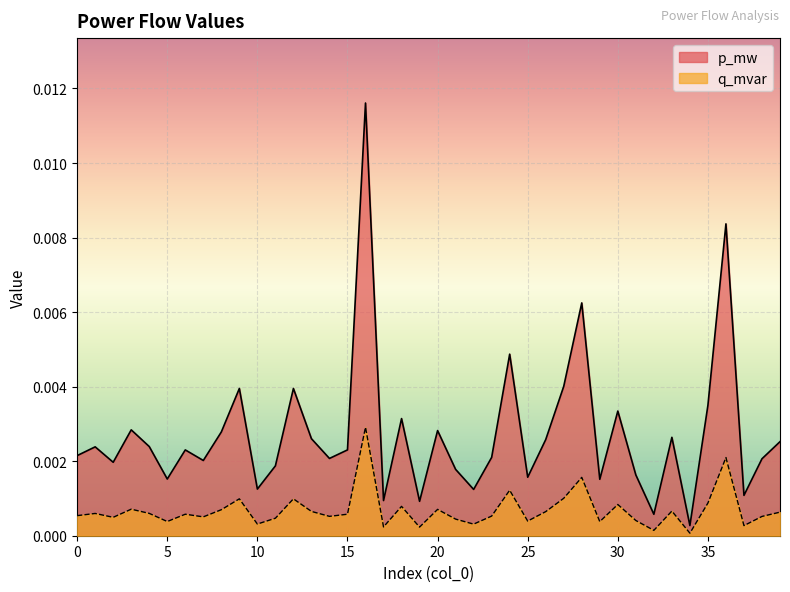

Which series has the largest total across all categories?

p_mw